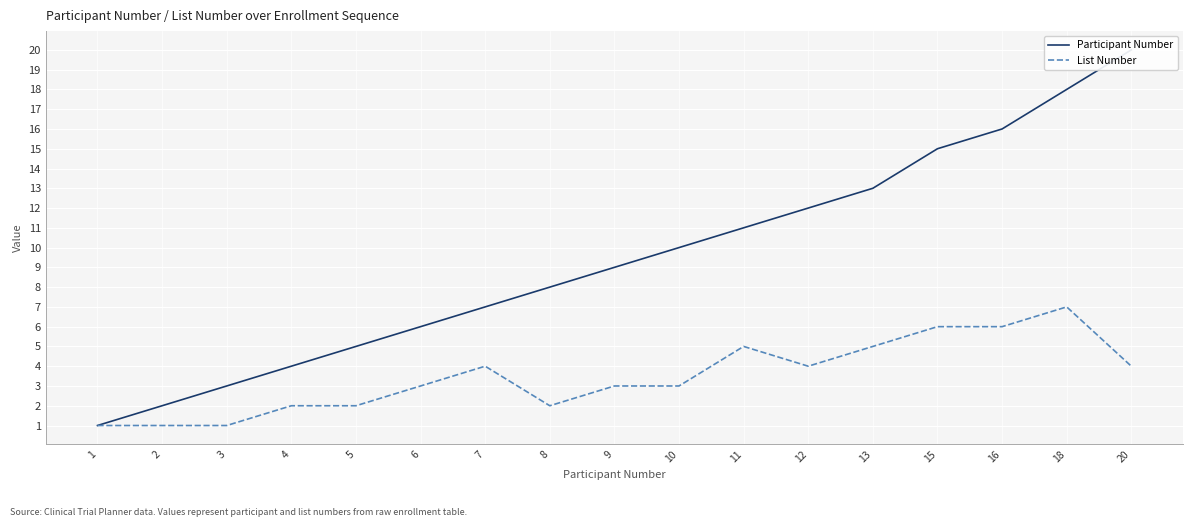

What is the average value of the List Number series?

3